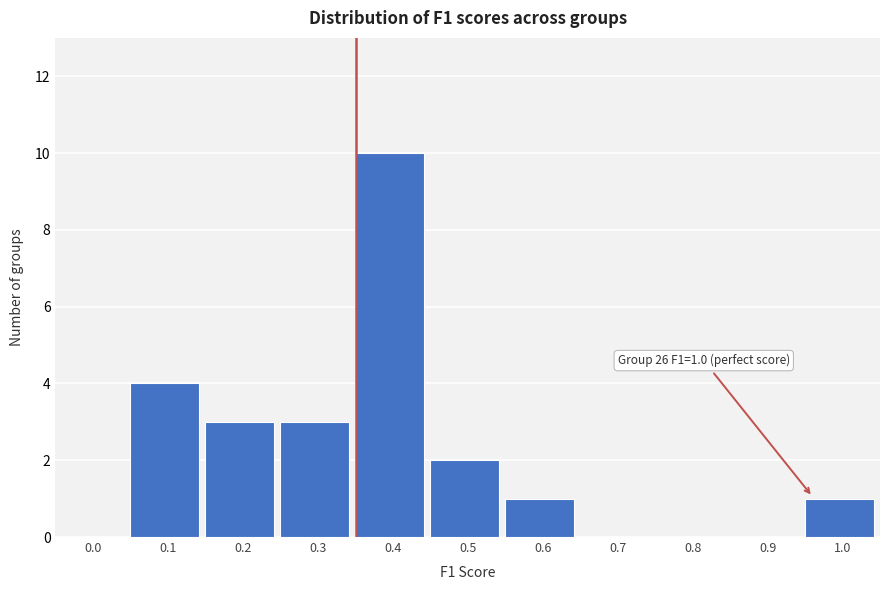

Reading left to right, list all the values displayed in this chart.

0.0=0	0.1=4	0.2=3	0.3=3	0.4=10	0.5=2	0.6=1	0.7=0	0.8=0	0.9=0	1.0=1